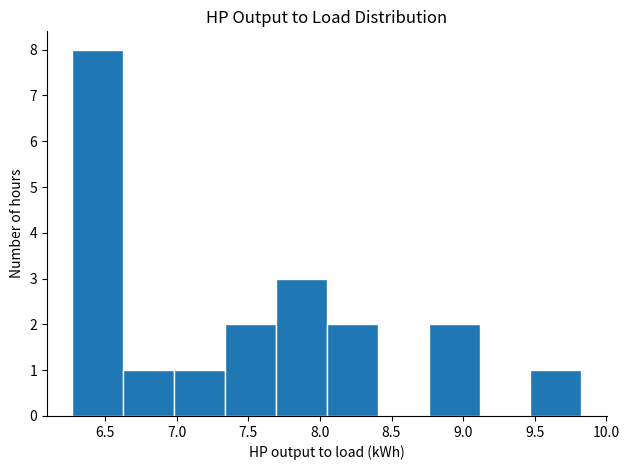

Which range on the x-axis has the tallest bar?

6.25 to 6.65